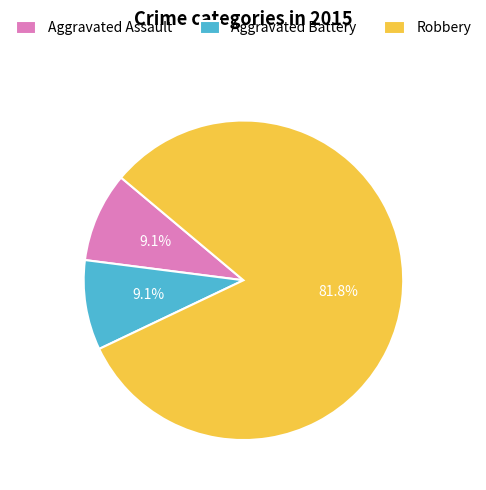

Which category accounts for the majority?

Robbery